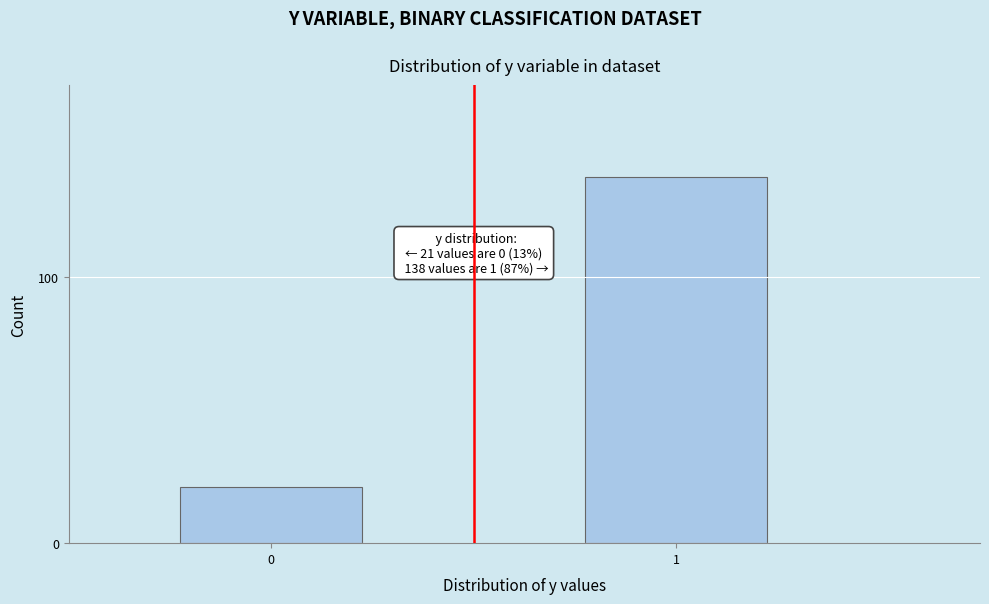

Reading left to right, list all the values displayed in this chart.

21	138